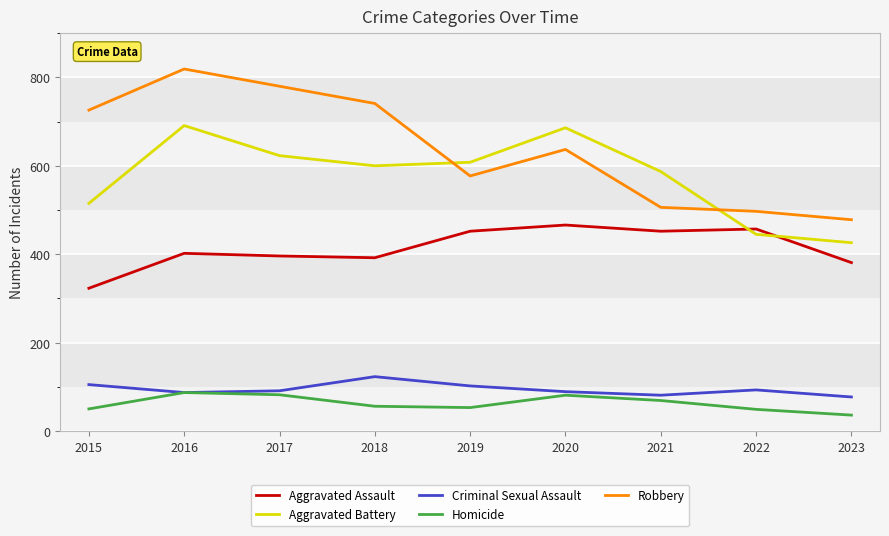

At which label does Homicide first exceed 56?

2016